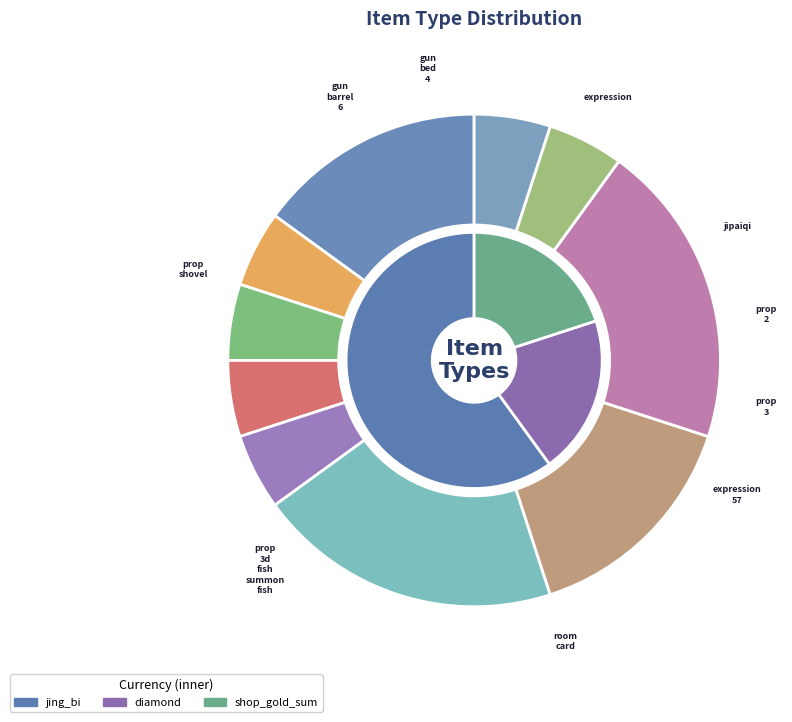

Approximately how many times larger is the value at prop_3 compared to gun_barrel_6?

1.0